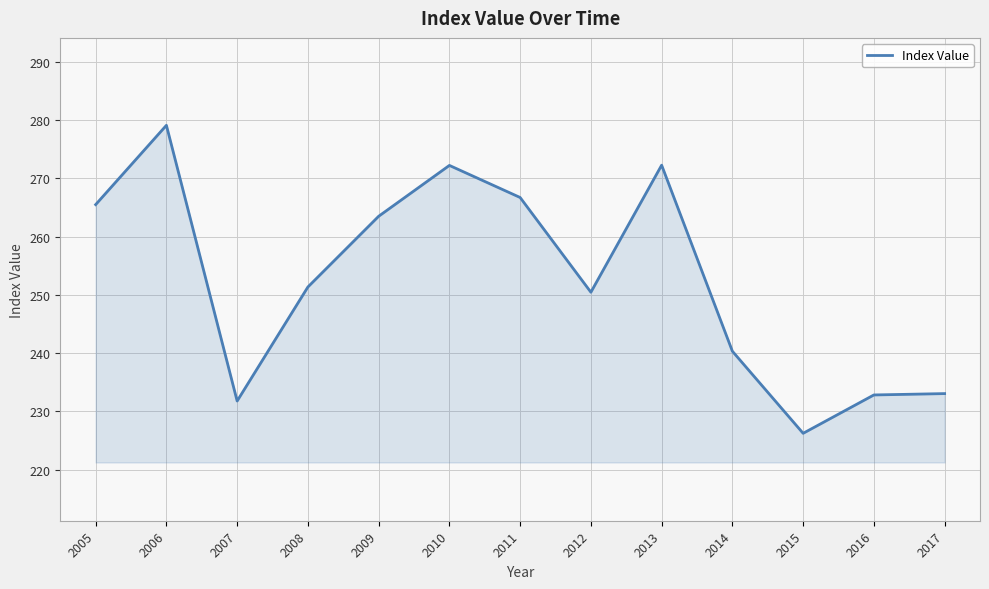

What is the difference between the maximum and minimum values?

52.9